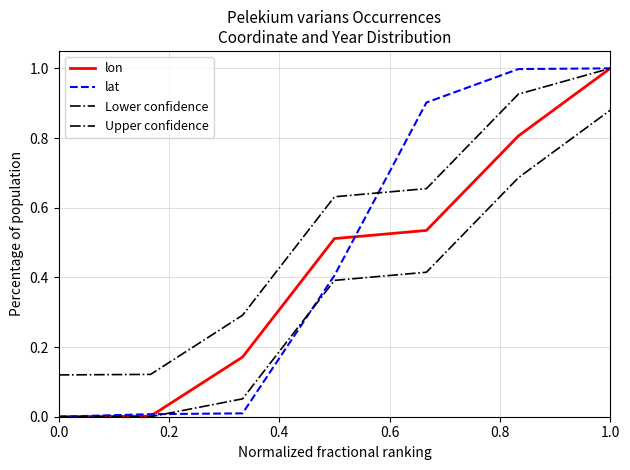

What is the value of the lat point at the 4th from the left?

0.4